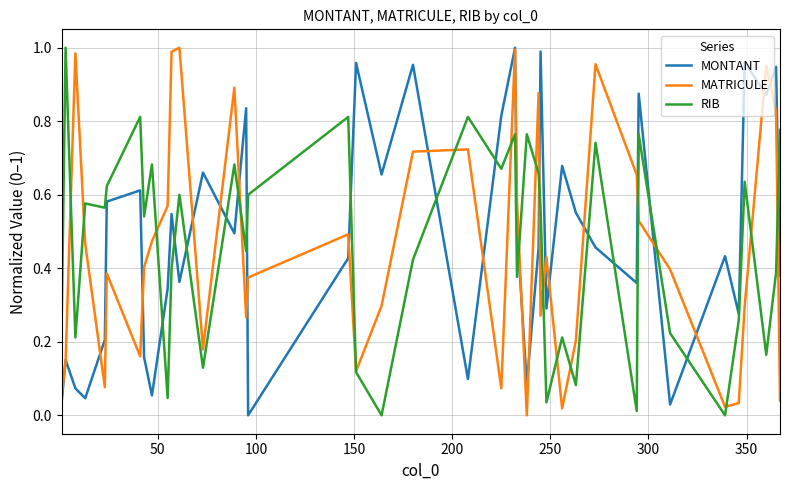

What is the average value of the MONTANT series?

0.5